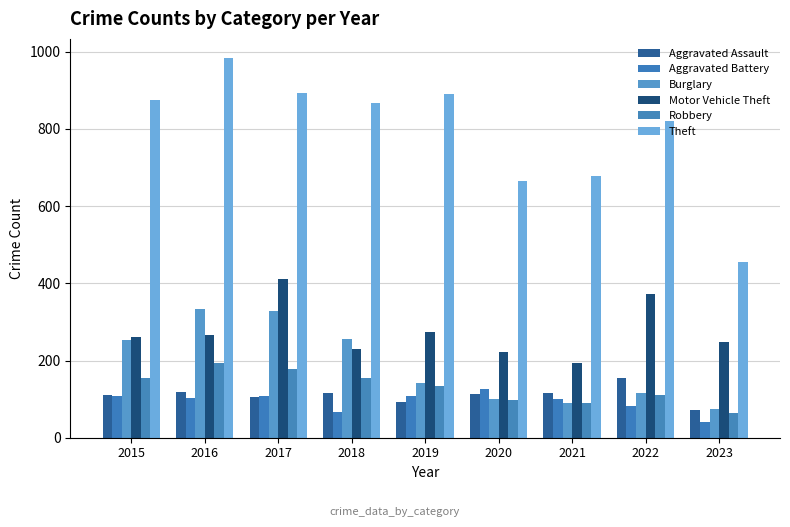

At which category does the chart reach its peak across all series?

2016